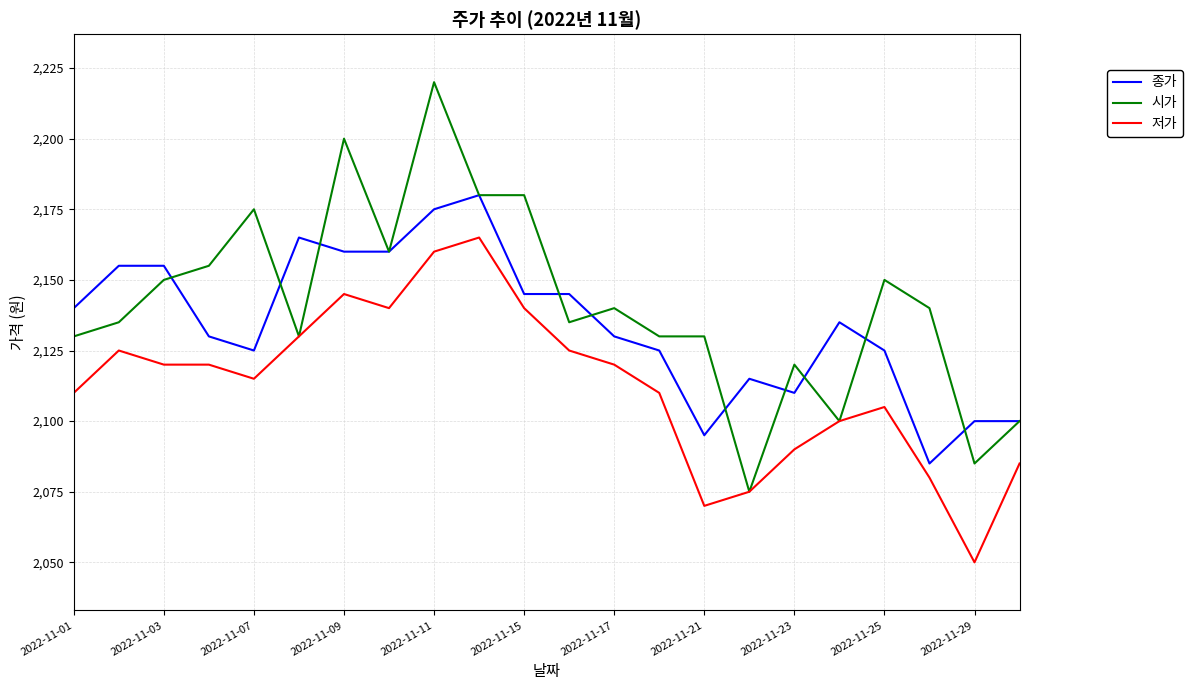

Which series has the largest range (max minus min)?

시가